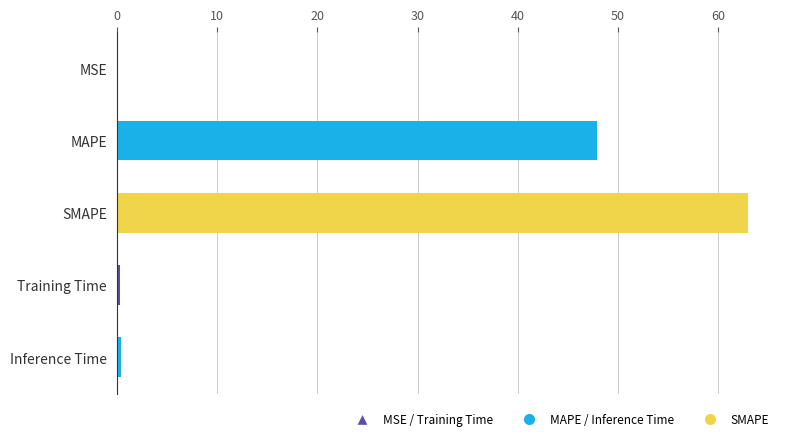

How many bars are there in total?

5